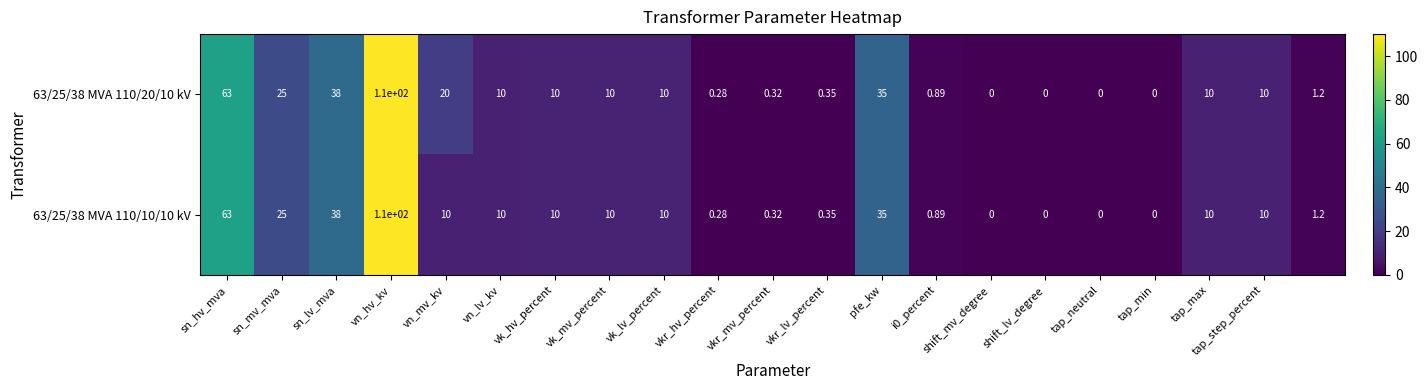

How many data points in 63/25/38 MVA 110/10/10 kV are less than 10?

9